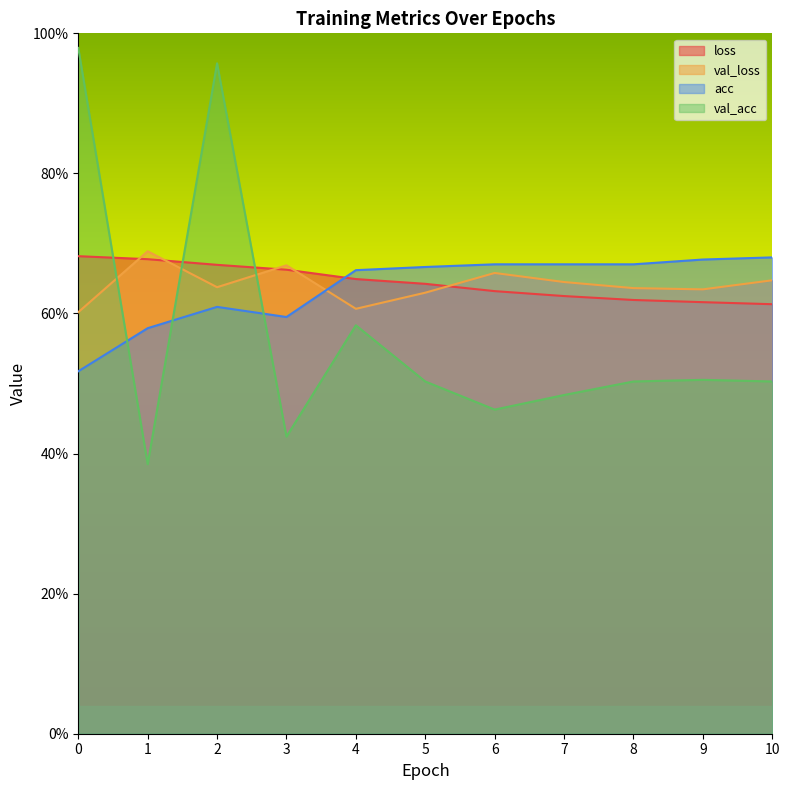

True or false: val_loss has a value of 1.0 at 7.

False